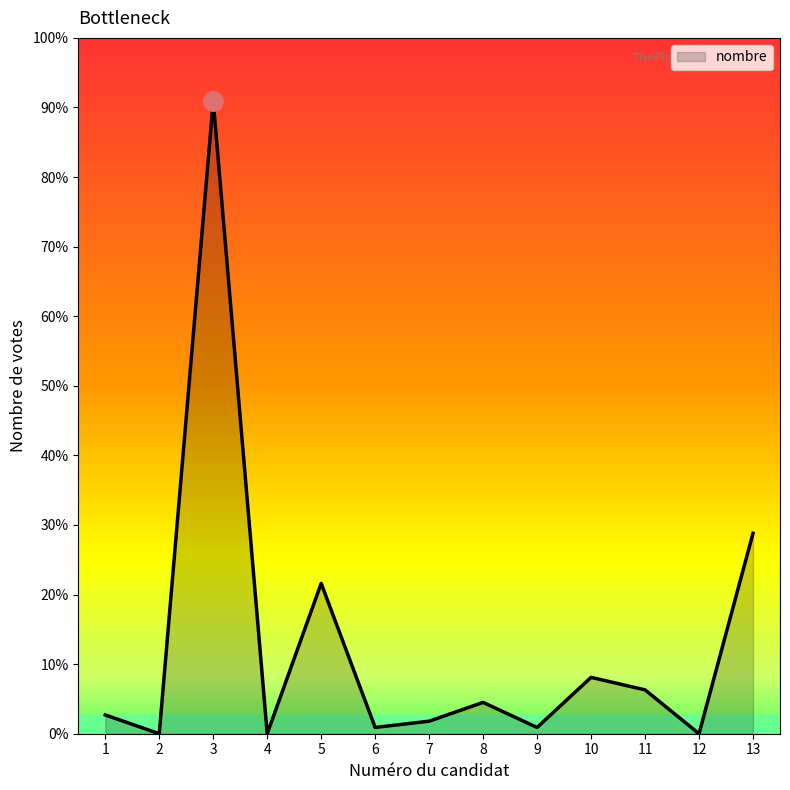

Reading left to right, extract all data points from this chart.

3	0	101	0	24	1	2	5	1	9	7	0	32